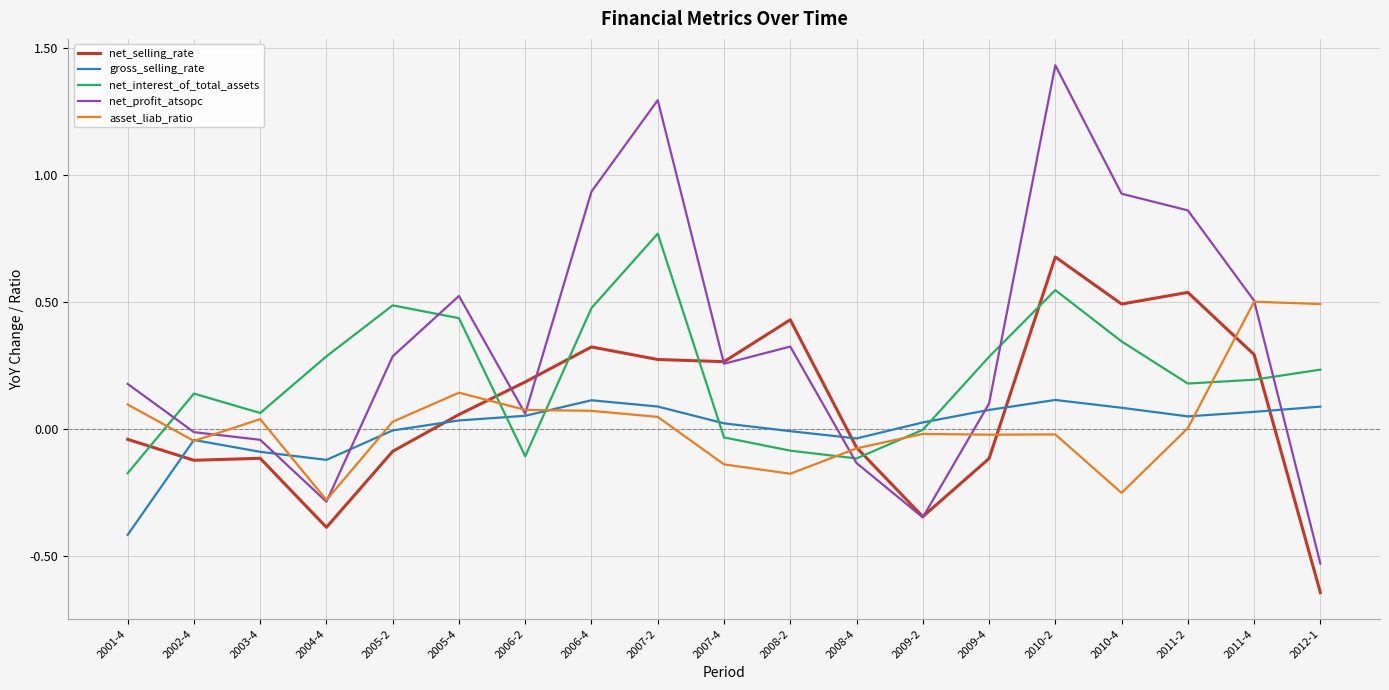

Where do gross_selling_rate and net_selling_rate first cross each other?

2001-4 and 2002-4